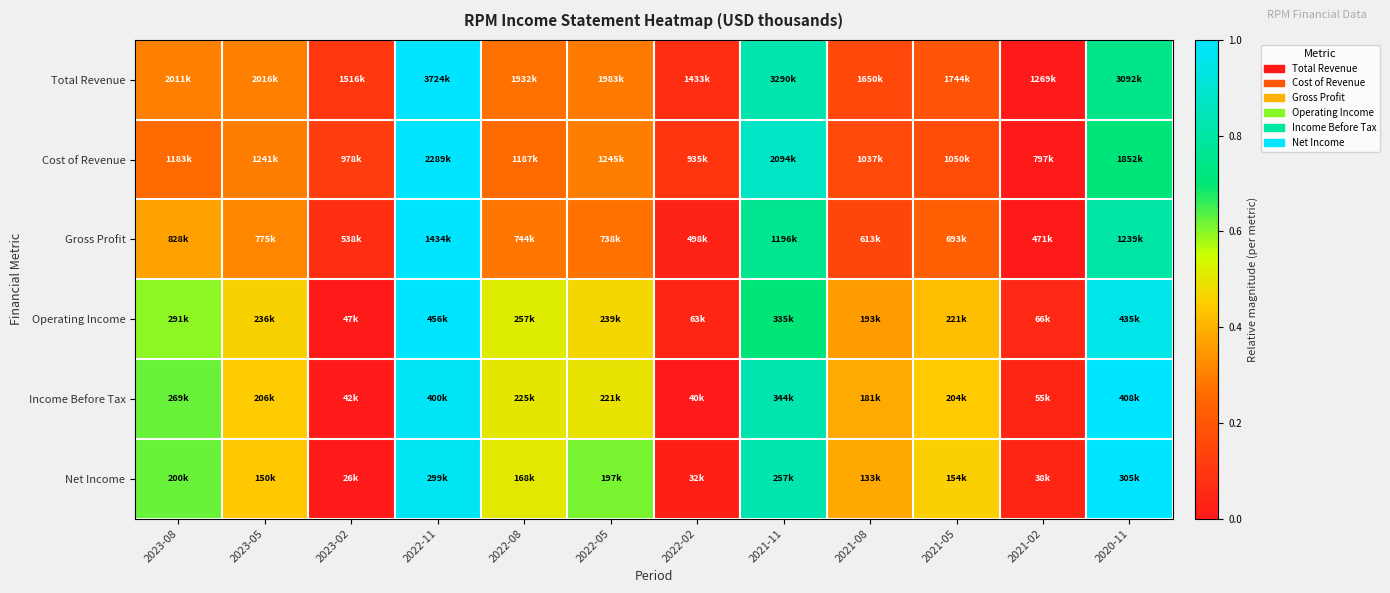

Reading left to right, list all the values displayed in this chart.

Total Revenue: 2023-08=0.3	2023-05=0.3	2023-02=0.1	2022-11=1.0	2022-08=0.3	2022-05=0.3	2022-02=0.1	2021-11=0.8	2021-08=0.2	2021-05=0.2	2021-02=0.0	2020-11=0.7
Cost of Revenue: 2023-08=0.3	2023-05=0.3	2023-02=0.1	2022-11=1.0	2022-08=0.3	2022-05=0.3	2022-02=0.1	2021-11=0.9	2021-08=0.2	2021-05=0.2	2021-02=0.0	2020-11=0.7
Gross Profit: 2023-08=0.4	2023-05=0.3	2023-02=0.1	2022-11=1.0	2022-08=0.3	2022-05=0.3	2022-02=0.0	2021-11=0.8	2021-08=0.1	2021-05=0.2	2021-02=0.0	2020-11=0.8
Operating Income: 2023-08=0.6	2023-05=0.5	2023-02=0.0	2022-11=1.0	2022-08=0.5	2022-05=0.5	2022-02=0.0	2021-11=0.7	2021-08=0.4	2021-05=0.4	2021-02=0.0	2020-11=0.9
Income Before Tax: 2023-08=0.6	2023-05=0.5	2023-02=0.0	2022-11=1.0	2022-08=0.5	2022-05=0.5	2022-02=0.0	2021-11=0.8	2021-08=0.4	2021-05=0.4	2021-02=0.0	2020-11=1.0
Net Income: 2023-08=0.6	2023-05=0.4	2023-02=0.0	2022-11=1.0	2022-08=0.5	2022-05=0.6	2022-02=0.0	2021-11=0.8	2021-08=0.4	2021-05=0.5	2021-02=0.0	2020-11=1.0